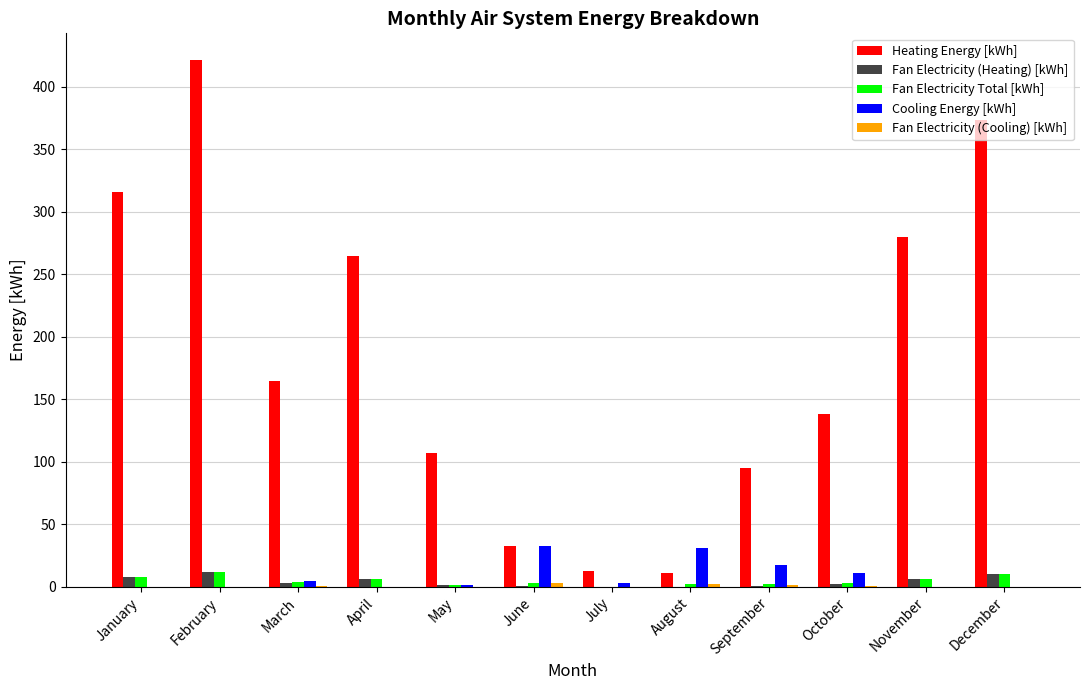

What is the spread (max minus min) of values at June?

32.7